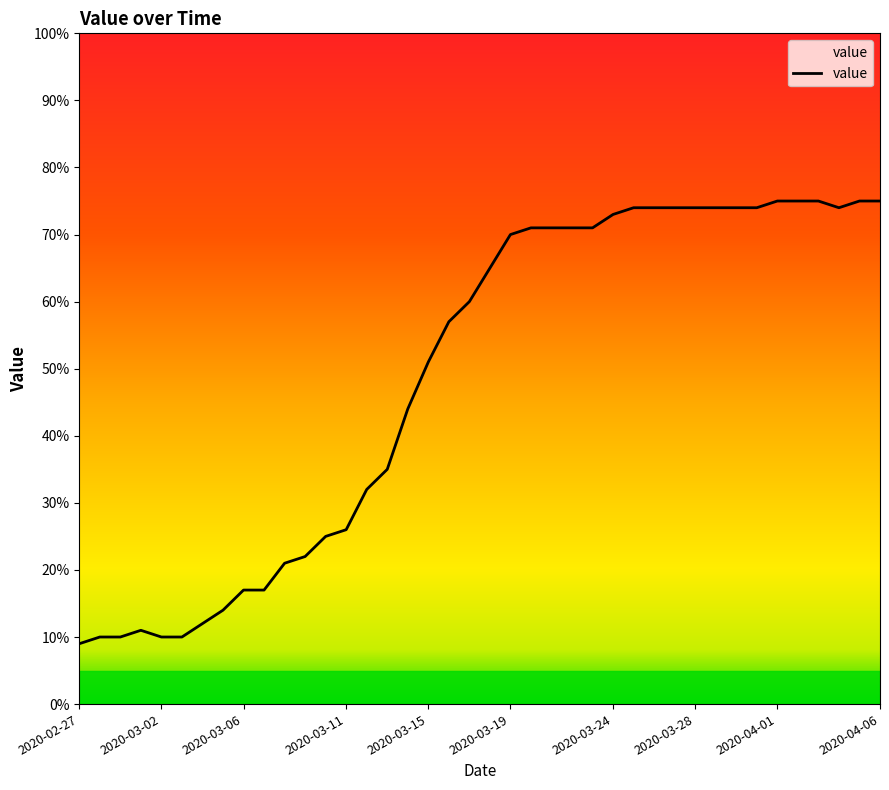

What is the difference between the maximum and minimum values?

66